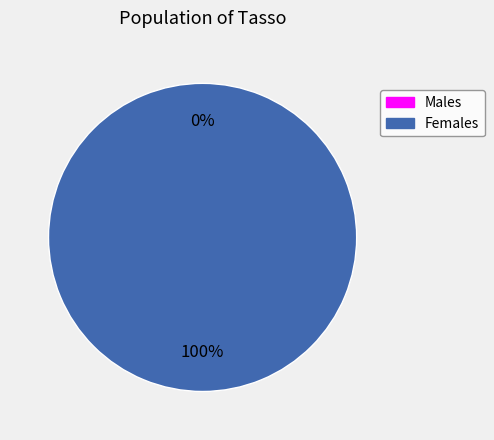

Is it true that 0 is 11% of the pie?

False